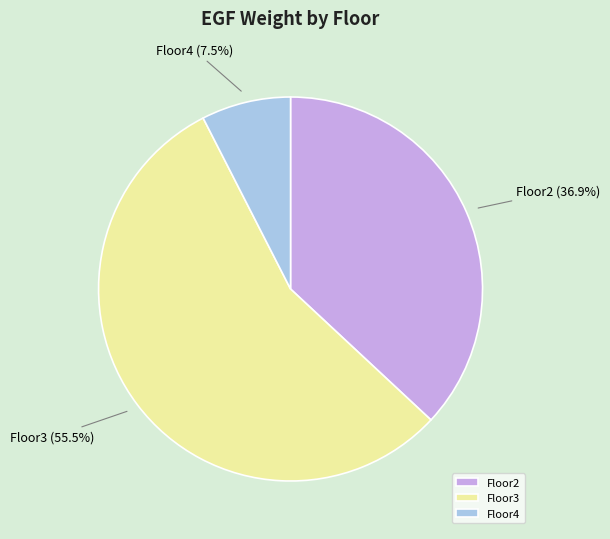

Between Floor3 and Floor4, which is larger?

Floor3